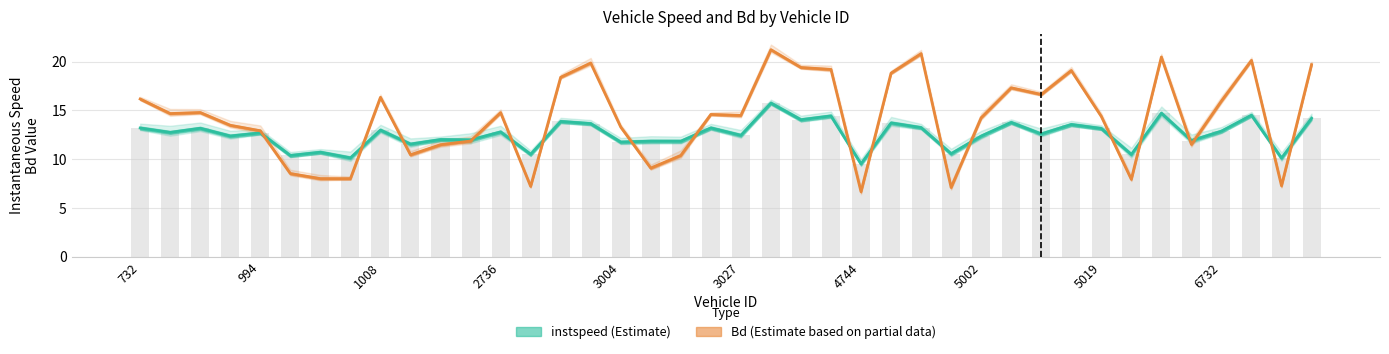

What position from the left is 18?

19